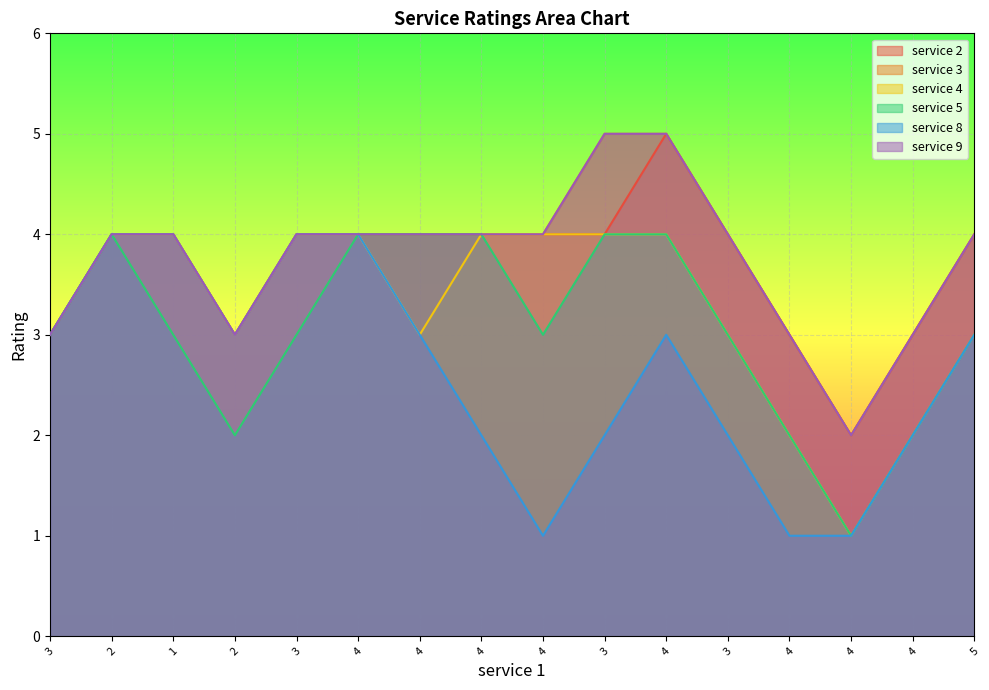

The value of service 5 at 4 is 4. True or false?

True